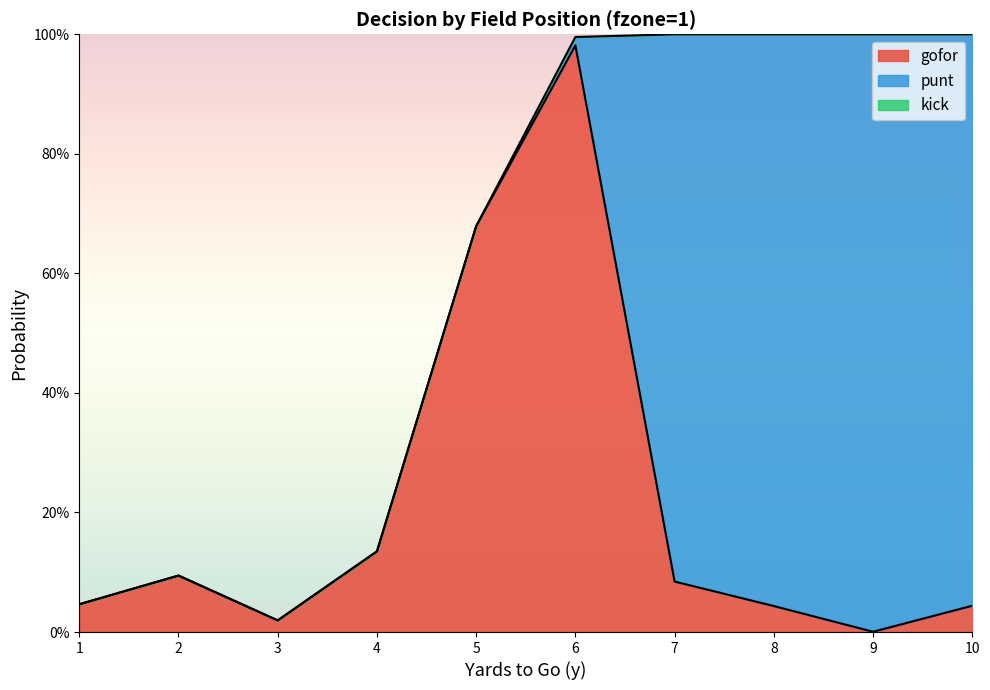

Between 2 and 6, which series saw the biggest shift?

gofor